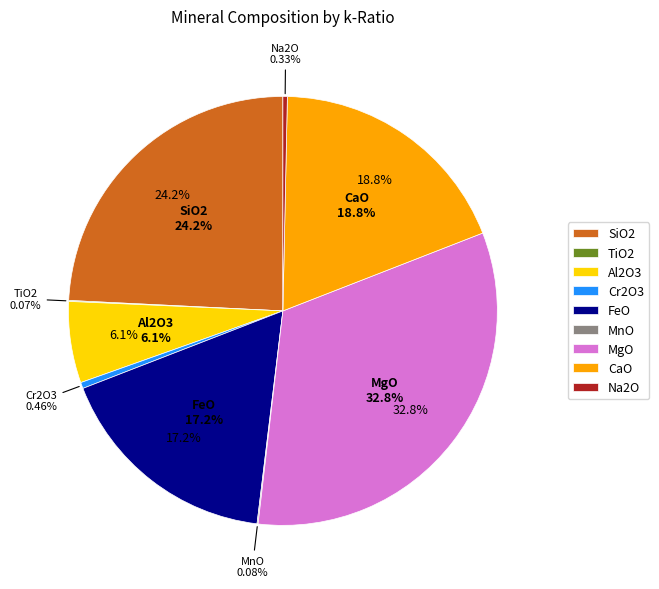

Count the number of slices in the pie.

9